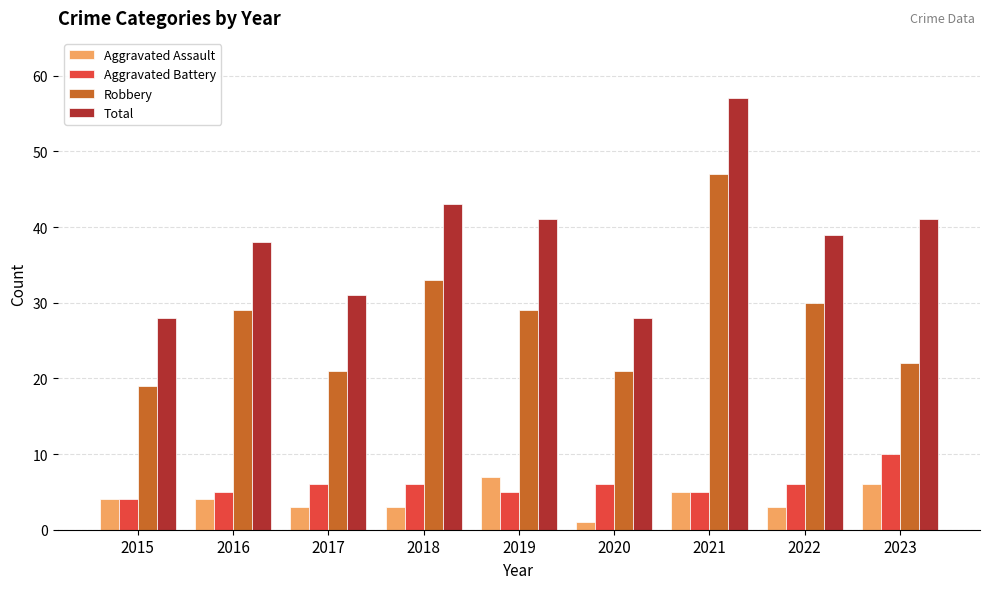

At which label does Total reach its peak?

2021